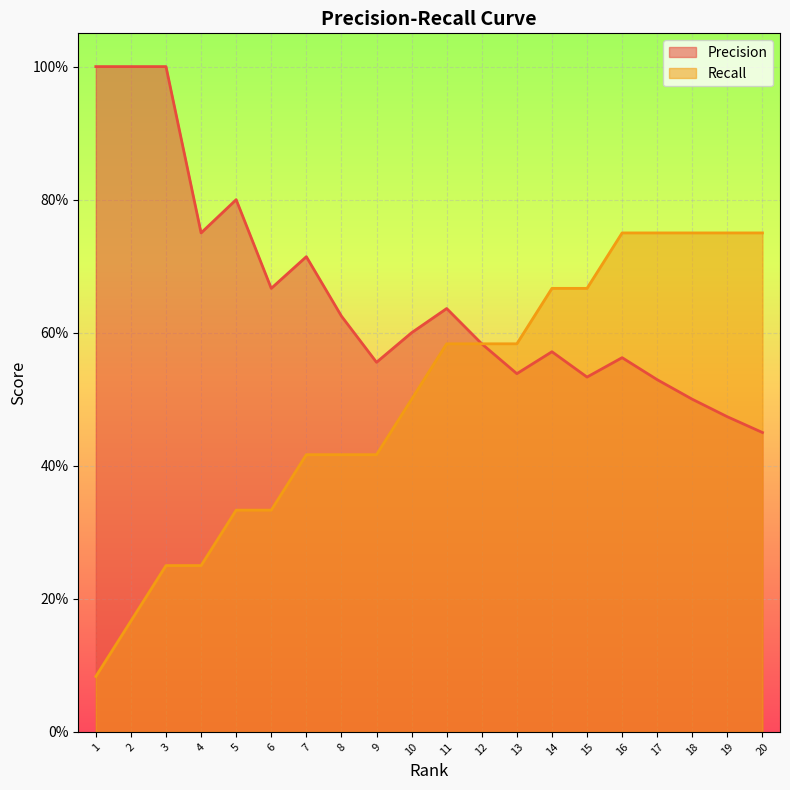

Count the number of data series in this chart.

2